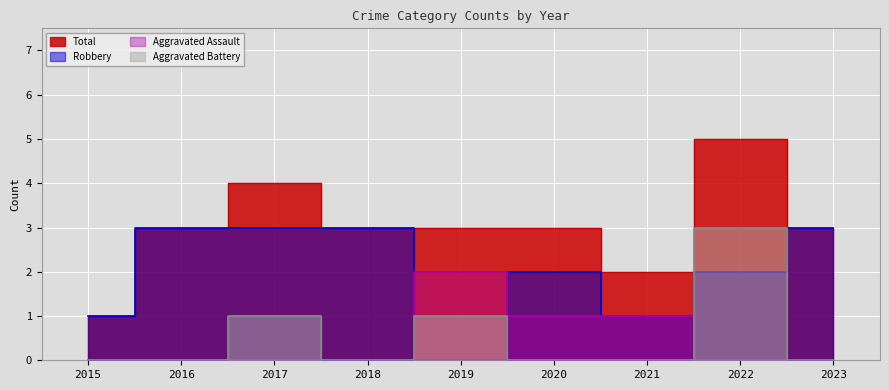

Where is Aggravated Assault nearest to the value 1?

2020